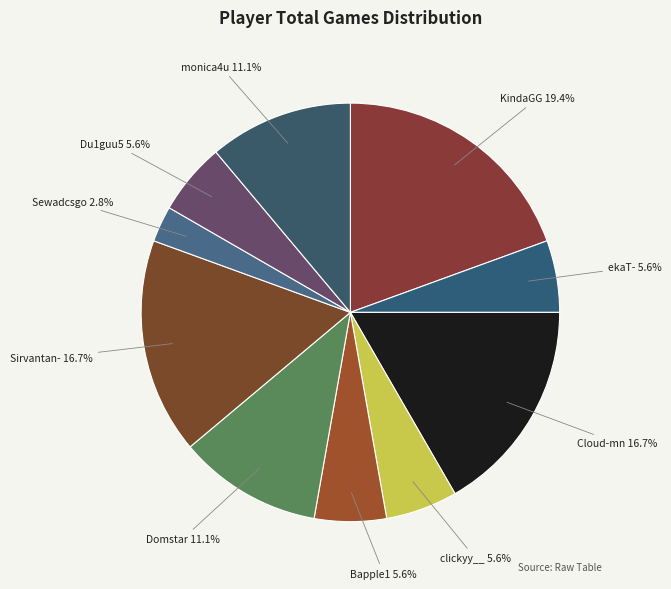

Is it true that Domstar is 25% of the pie?

False